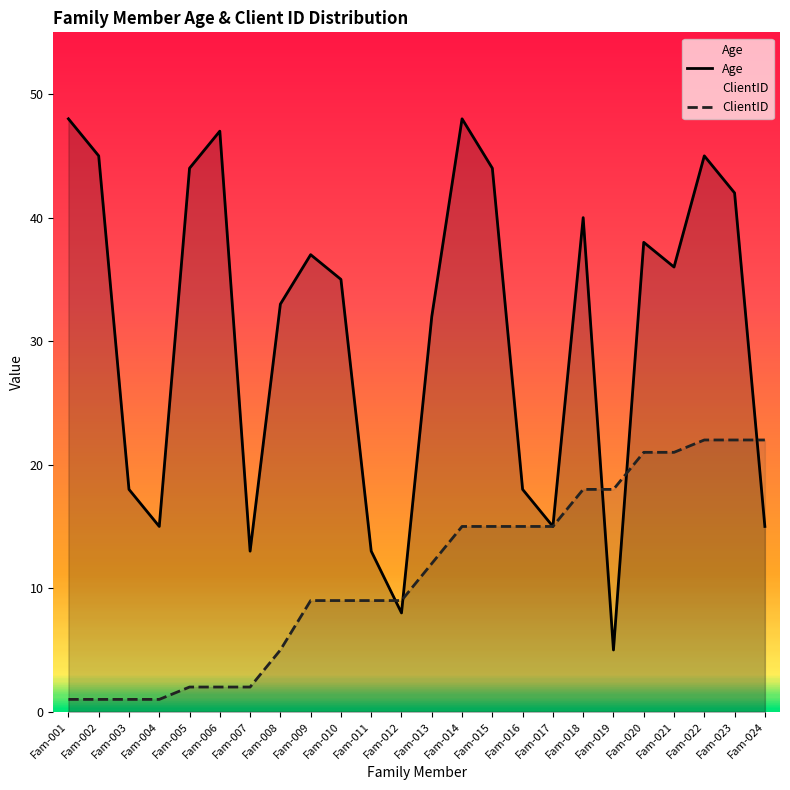

What is the smallest value displayed?

1